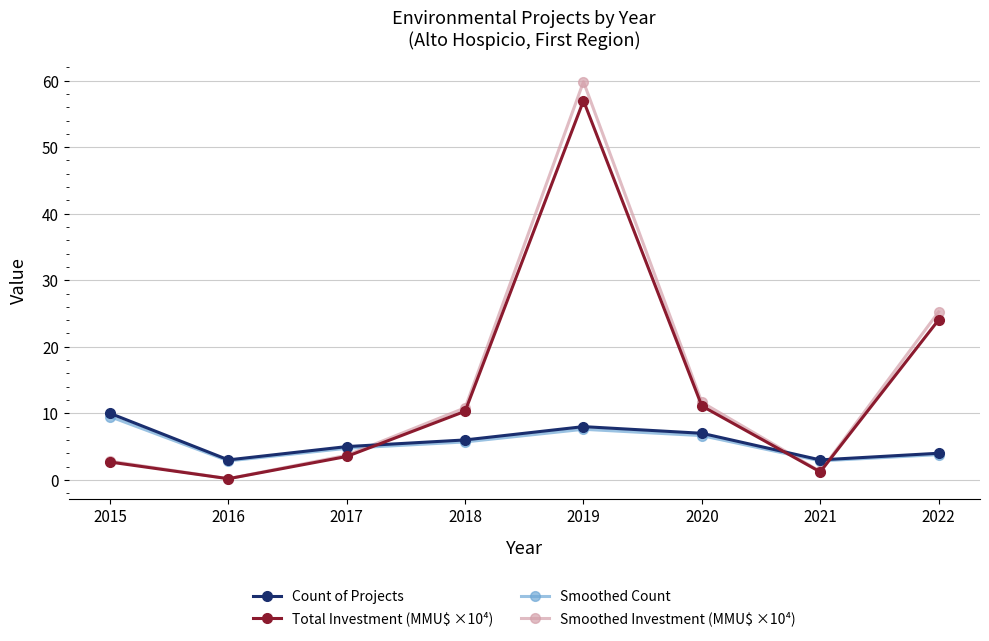

What is the value of the Smoothed Count point at the 3rd from the left?

4.8